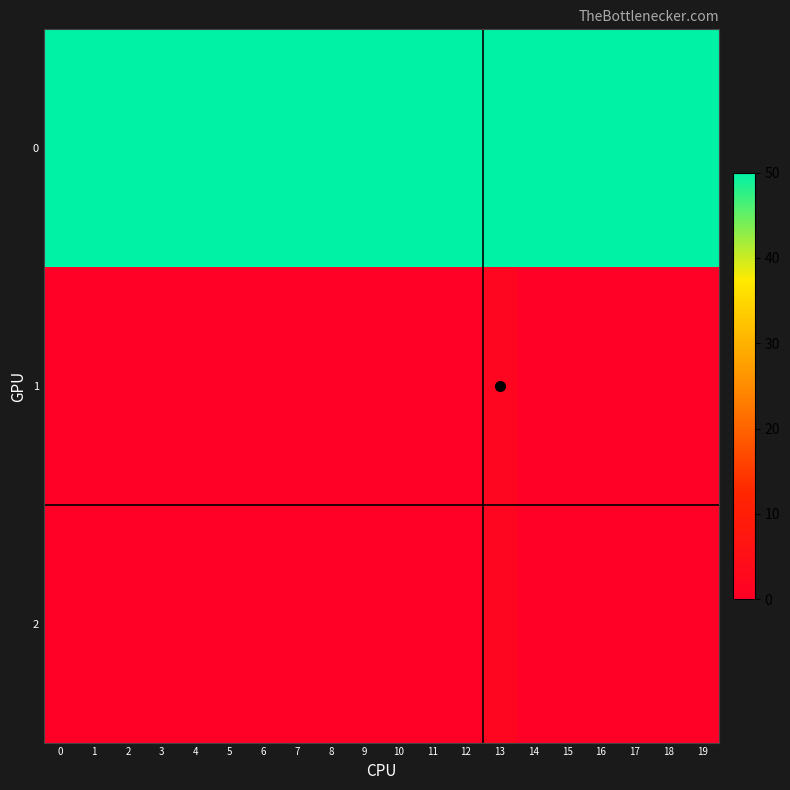

Which series has the largest range (max minus min)?

1